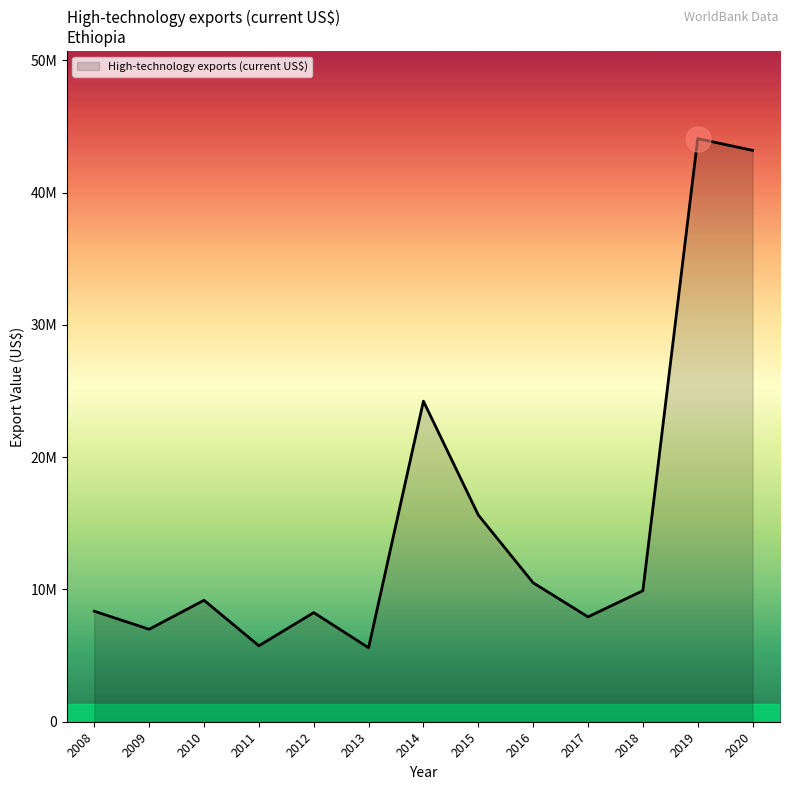

At which label is the value closest to 24833583?

2014